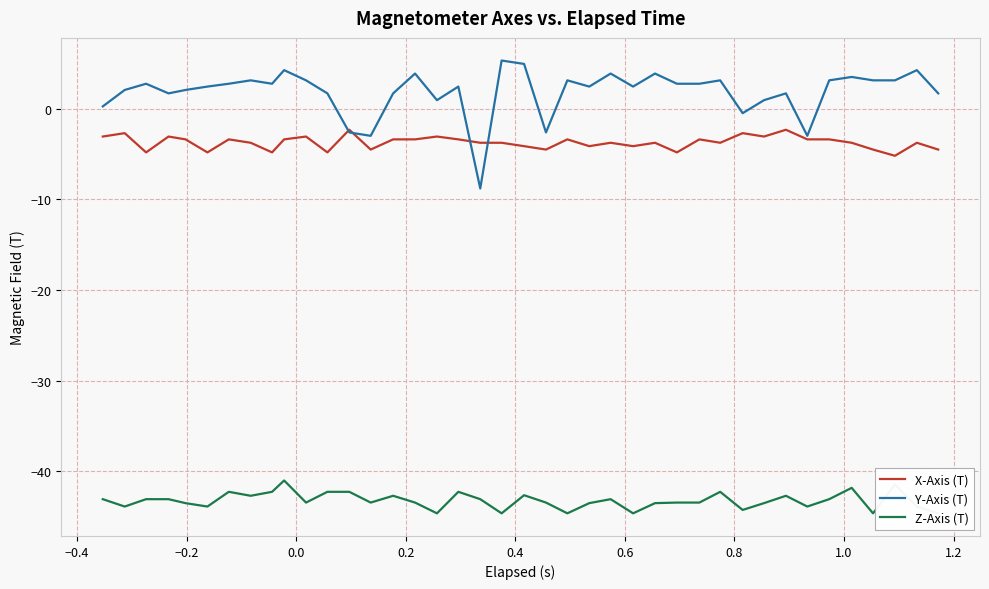

Reading right to left, list all the values displayed in this chart.

X-Axis (T): -4.5	-3.7	-5.2	-4.5	-3.7	-3.4	-3.4	-2.3	-3.1	-2.7	-3.7	-3.4	-4.8	-3.7	-4.1	-3.7	-4.1	-3.4	-4.5	-4.1	-3.7	-3.7	-3.4	-3.1	-3.4	-3.4	-4.5	-2.3	-4.8	-3.1	-3.4	-4.8	-3.7	-3.4	-4.8	-3.4	-3.1	-4.8	-2.7	-3.1
Y-Axis (T): 1.7	4.3	3.1	3.1	3.5	3.1	-3.0	1.7	1.0	-0.5	3.1	2.8	2.8	3.9	2.5	3.9	2.5	3.1	-2.6	5.0	5.3	-8.8	2.5	1.0	3.9	1.7	-3.0	-2.6	1.7	3.1	4.3	2.8	3.1	2.8	2.5	2.1	1.7	2.8	2.1	0.3
Z-Axis (T): -44.7	-43.9	-41.5	-44.7	-41.8	-43.1	-43.9	-42.7	-43.5	-44.3	-42.3	-43.5	-43.5	-43.5	-44.7	-43.1	-43.5	-44.7	-43.5	-42.7	-44.7	-43.1	-42.3	-44.7	-43.5	-42.7	-43.5	-42.3	-42.3	-43.5	-41.0	-42.3	-42.7	-42.3	-43.9	-43.5	-43.1	-43.1	-43.9	-43.1